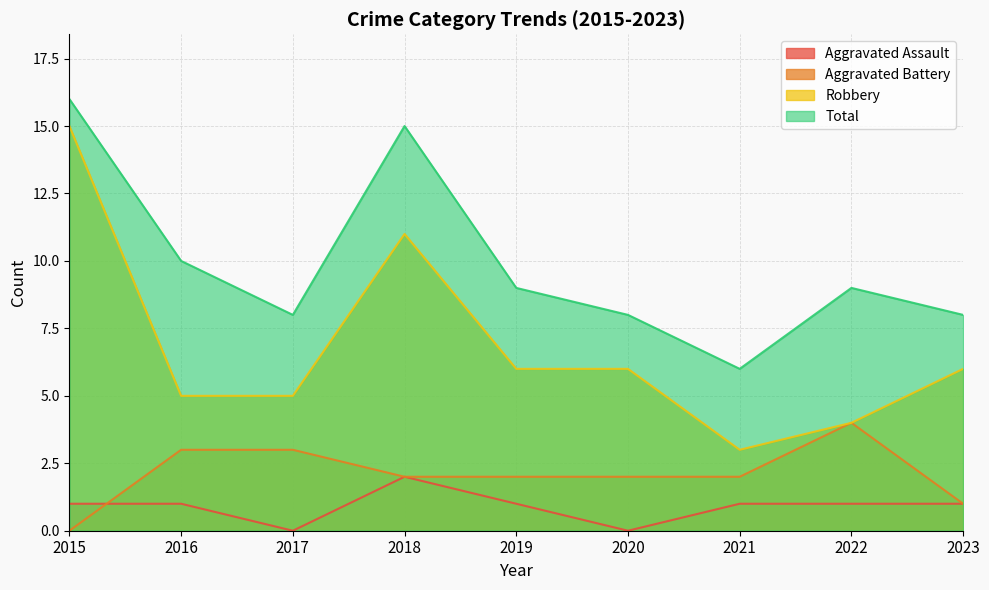

True or false: Aggravated Battery and Total cross at least once.

False